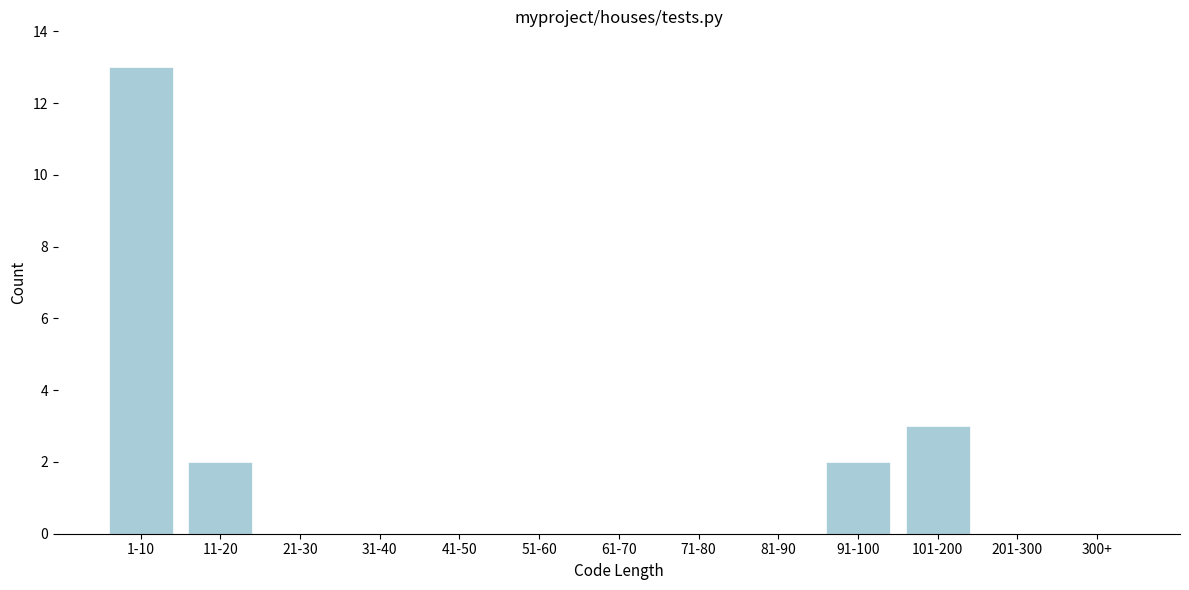

Reading left to right, what are all the values shown in this chart?

1-10=13	11-20=2	21-30=0	31-40=0	41-50=0	51-60=0	61-70=0	71-80=0	81-90=0	91-100=2	101-200=3	201-300=0	300+=0